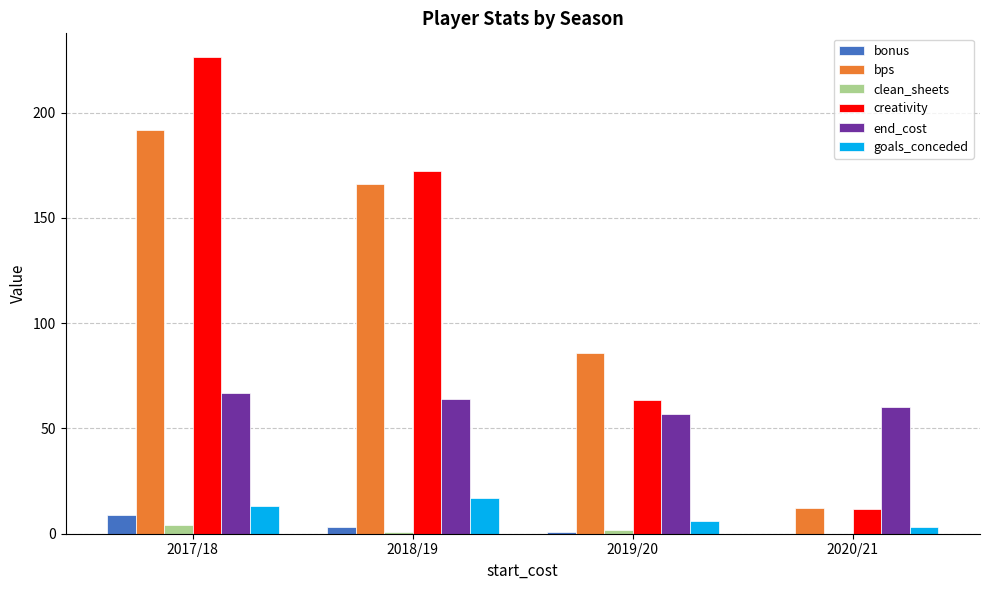

Reading left to right, extract all data points from this chart.

bonus: 2017/18=9.0	2018/19=3.0	2019/20=1.0	2020/21=0.0
bps: 2017/18=192.0	2018/19=166.0	2019/20=86.0	2020/21=12.0
clean_sheets: 2017/18=4.0	2018/19=1.0	2019/20=2.0	2020/21=0.0
creativity: 2017/18=226.4	2018/19=172.2	2019/20=63.4	2020/21=11.6
end_cost: 2017/18=67.0	2018/19=64.0	2019/20=57.0	2020/21=60.0
goals_conceded: 2017/18=13.0	2018/19=17.0	2019/20=6.0	2020/21=3.0